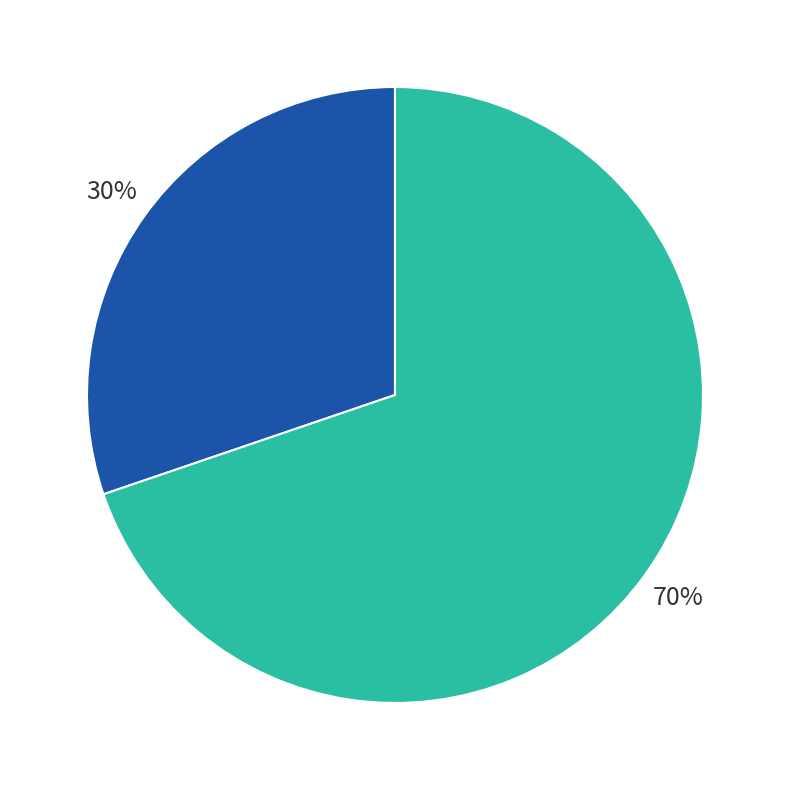

Is there any slice that represents more than half of the pie?

Yes